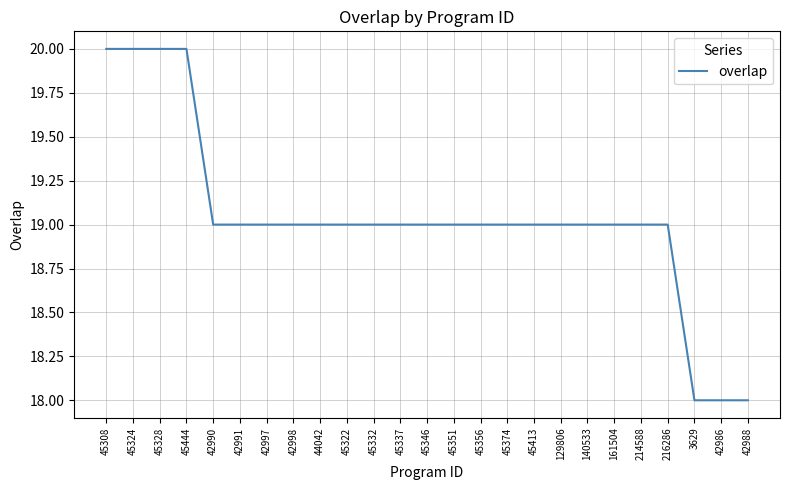

How many values are between 19 and 20?

22